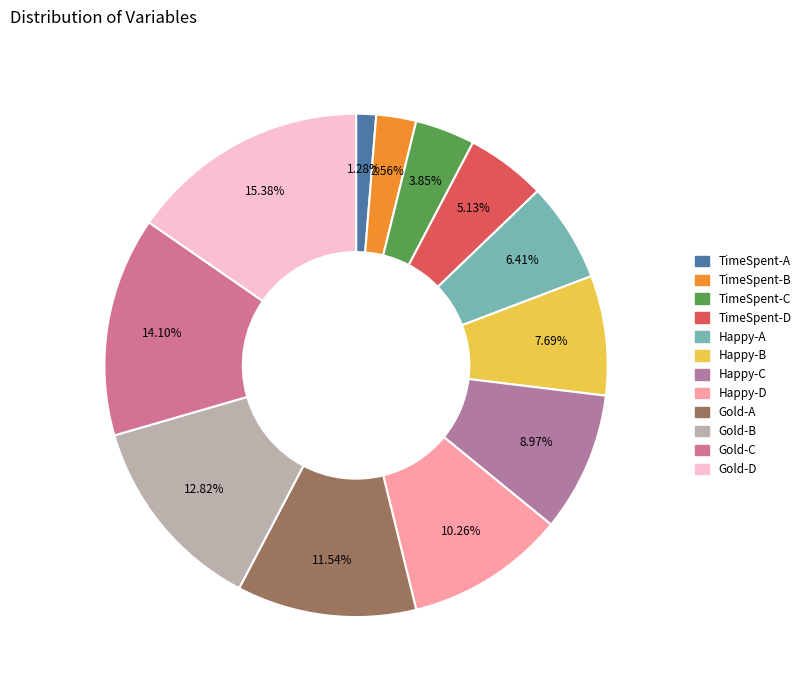

Which slice is the largest?

Gold-D